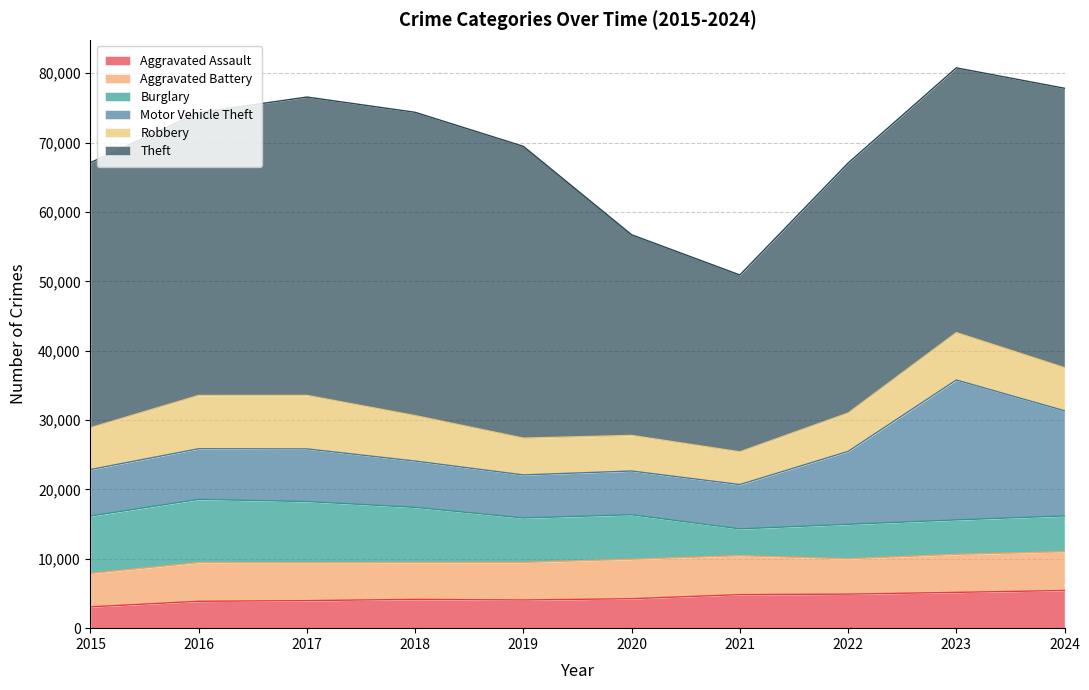

Where is the first local minimum for Robbery?

2021